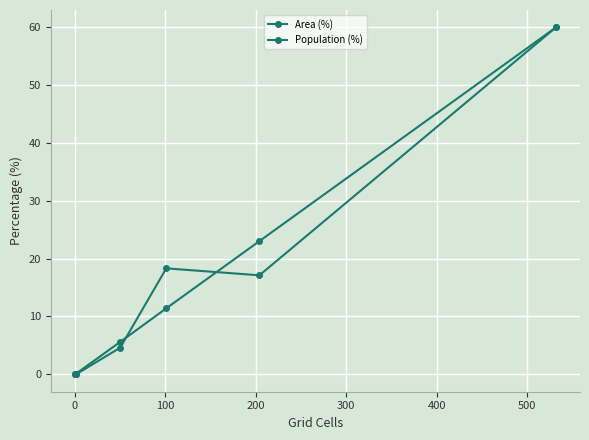

How many values in the Area (%) series are below 11?

3